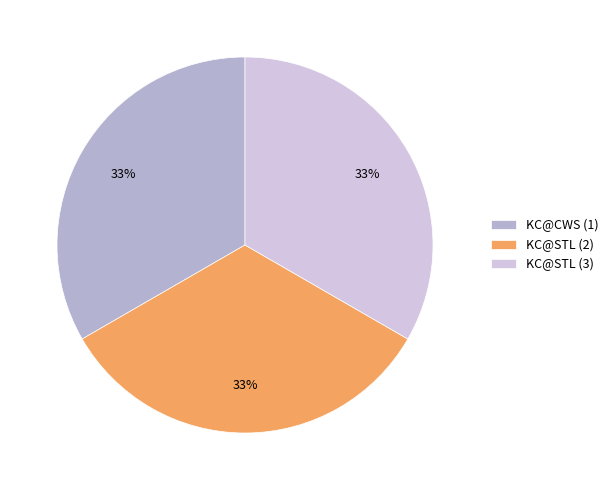

What is the ratio of the value at KC@CWS (1) to the value at KC@STL (3)?

1.0